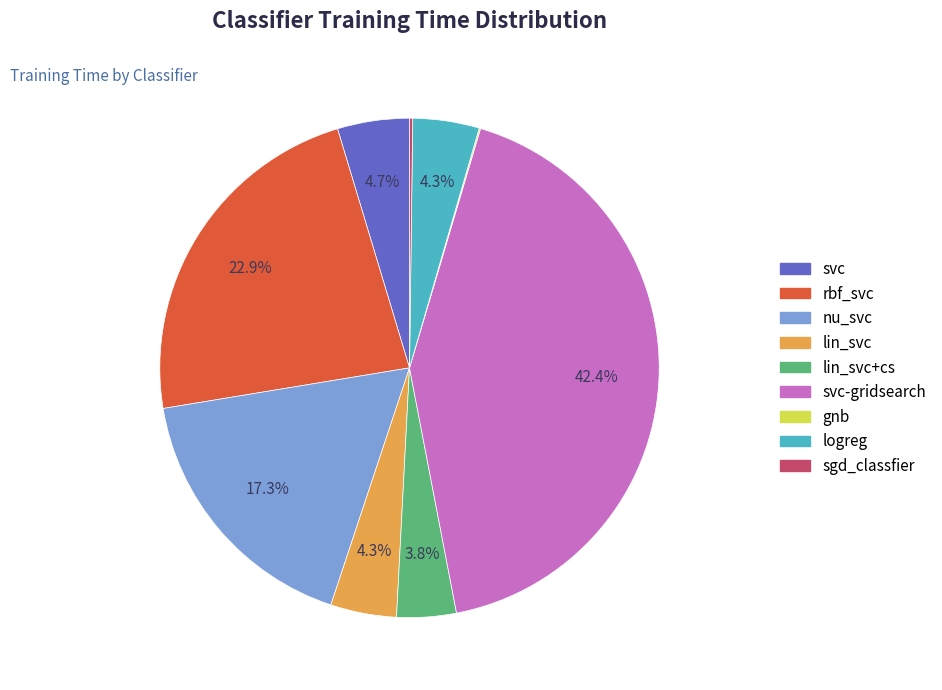

Is there any slice that represents more than half of the pie?

No